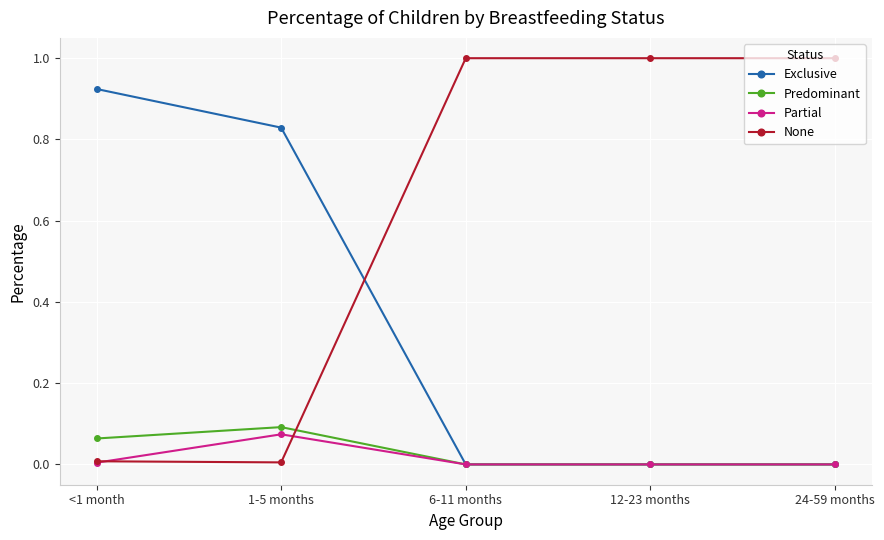

How many series are shown in this chart?

4